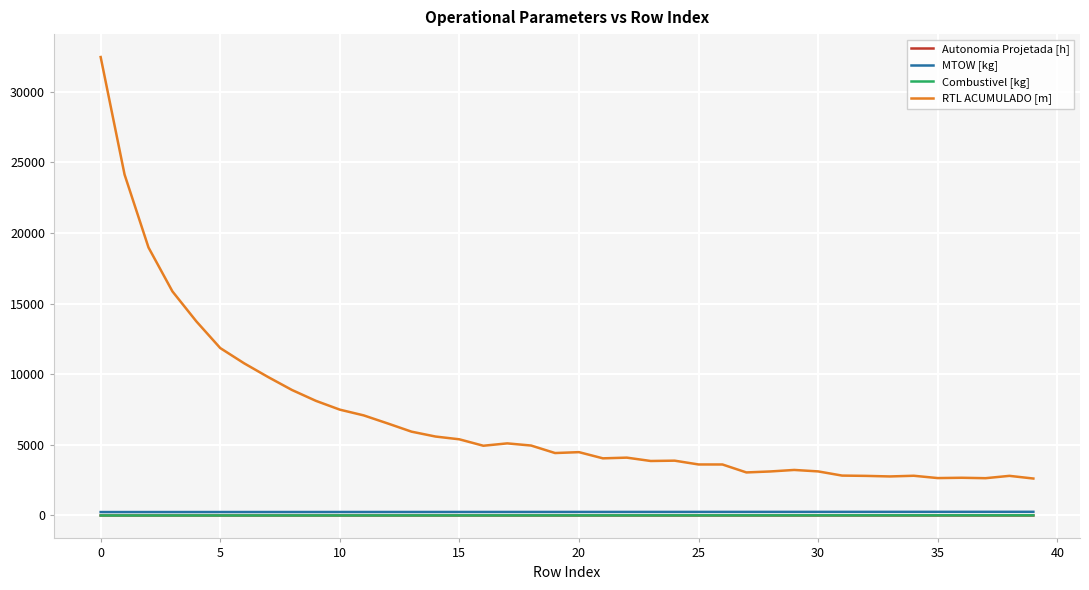

Which series has the widest spread of values?

RTL ACUMULADO [m]